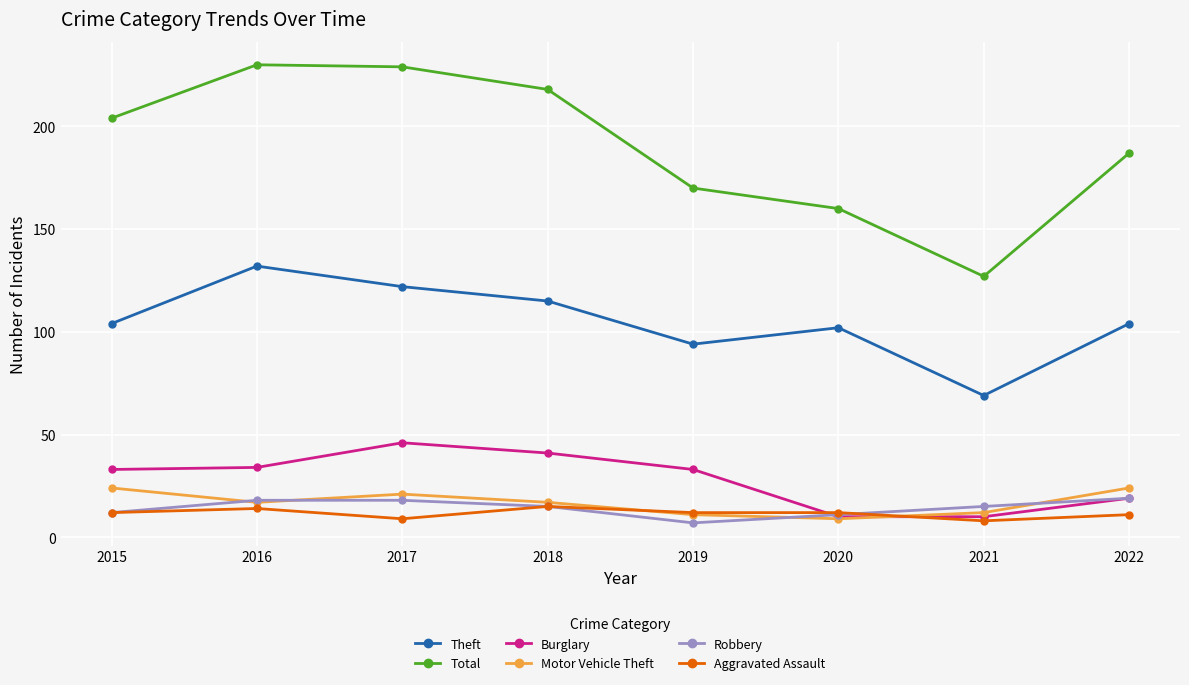

How many interior local valleys does the Motor Vehicle Theft series have?

2